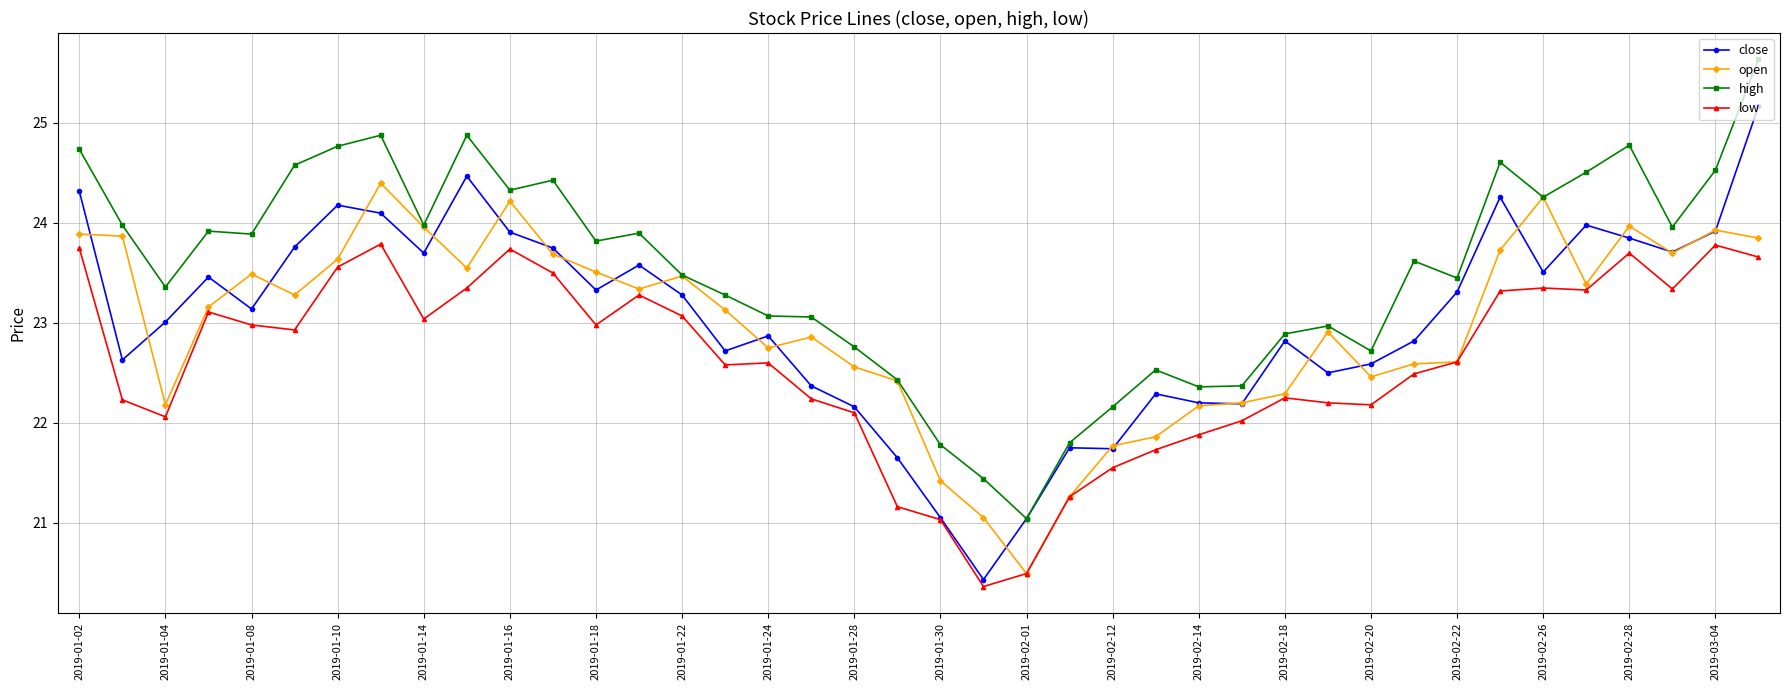

What is the sum of all high values?

940.8